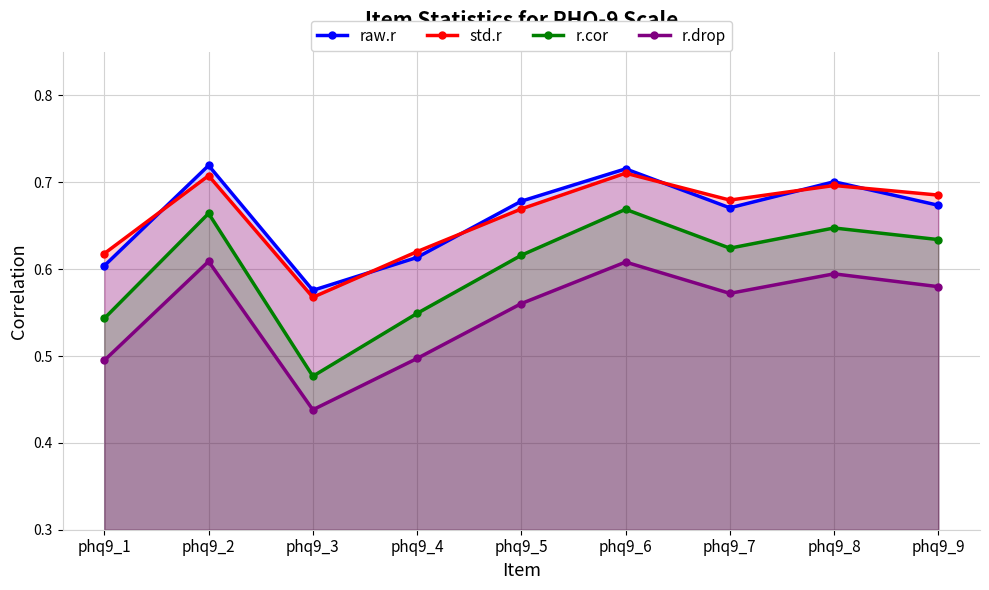

What is the value of the raw.r point at the 5th from the left?

0.7